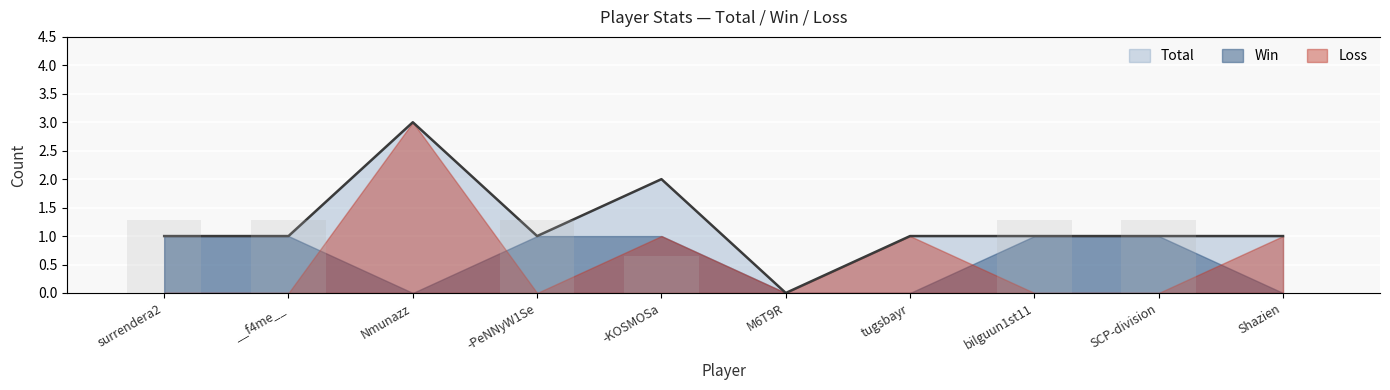

Which series has the widest spread of values?

Rate